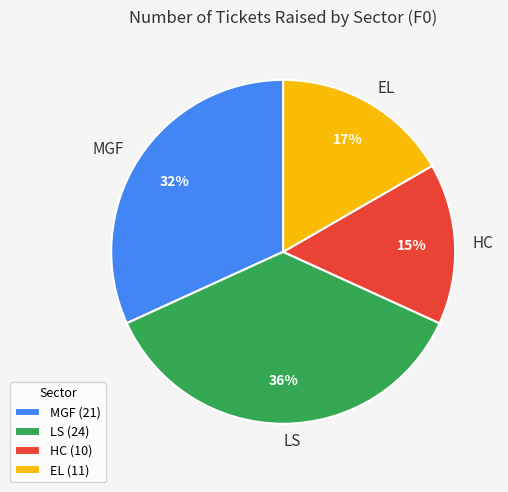

Is there a majority slice in this chart?

No